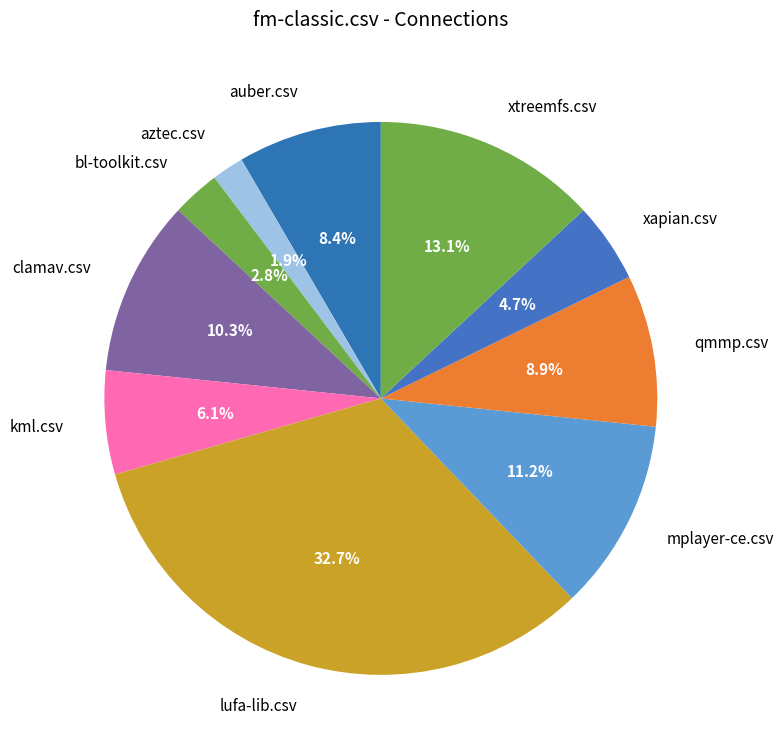

Is it true that aztec.csv is 2% of the pie?

True